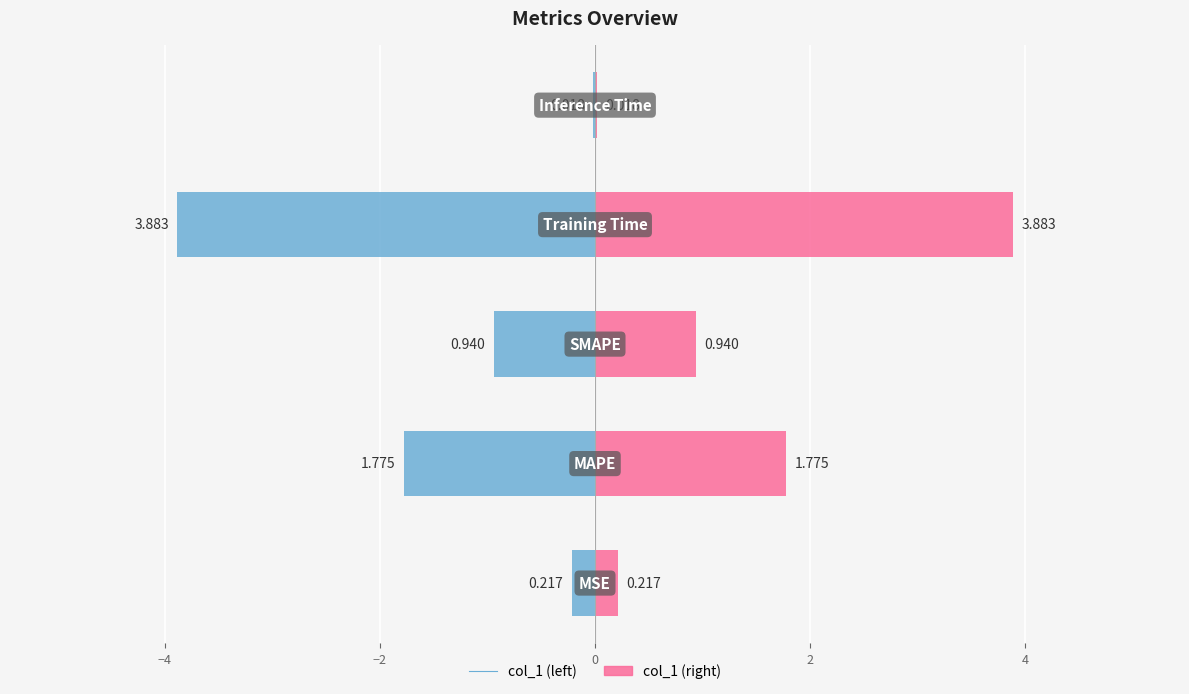

Is it true that col_1 equals 0.9 at −2?

True